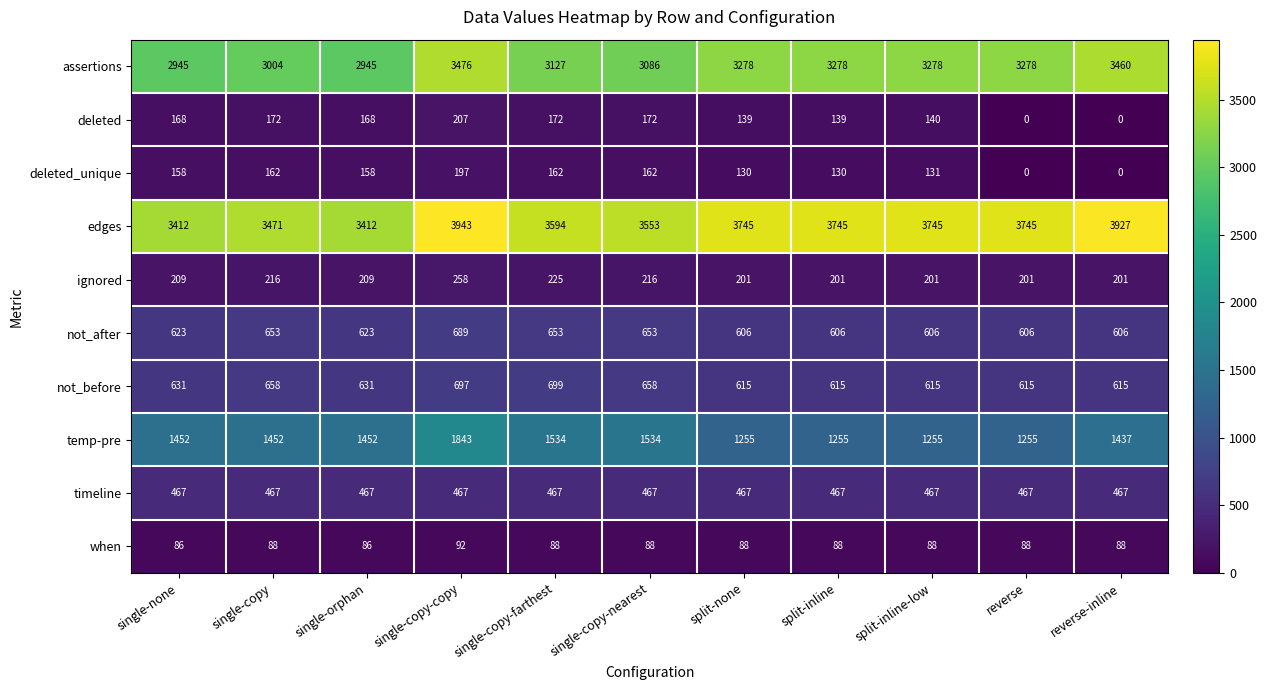

What is the difference between the not_before values at single-copy-farthest and single-orphan?

68